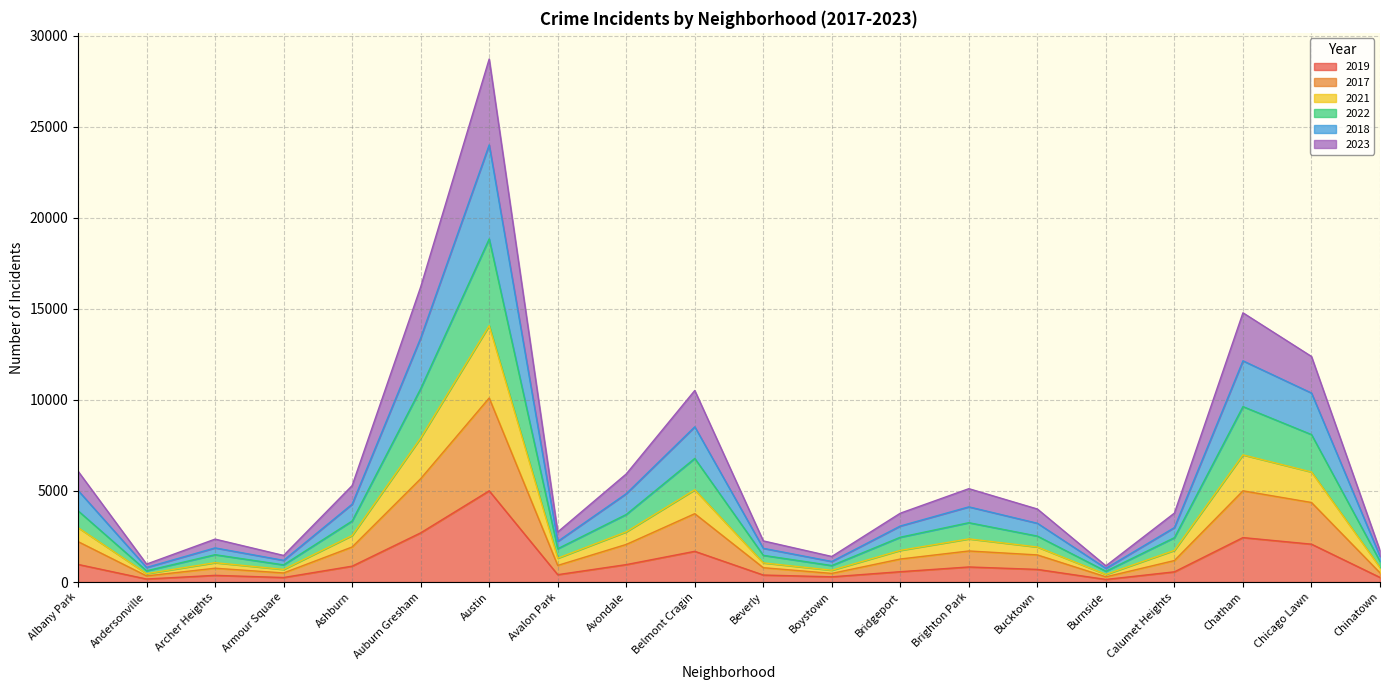

What is the total value across all series at Chatham?

14781